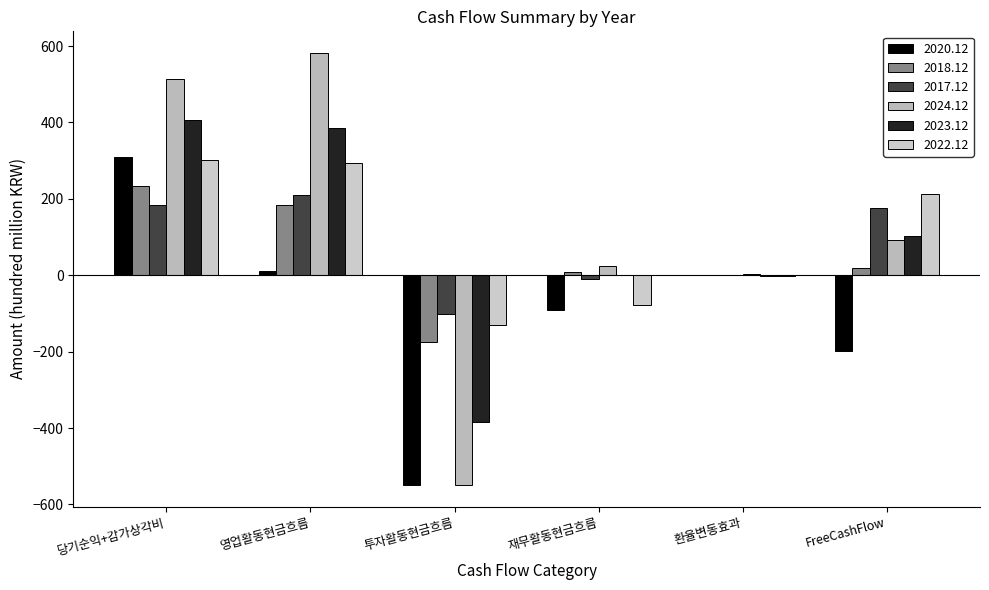

How many groups of bars are there?

6